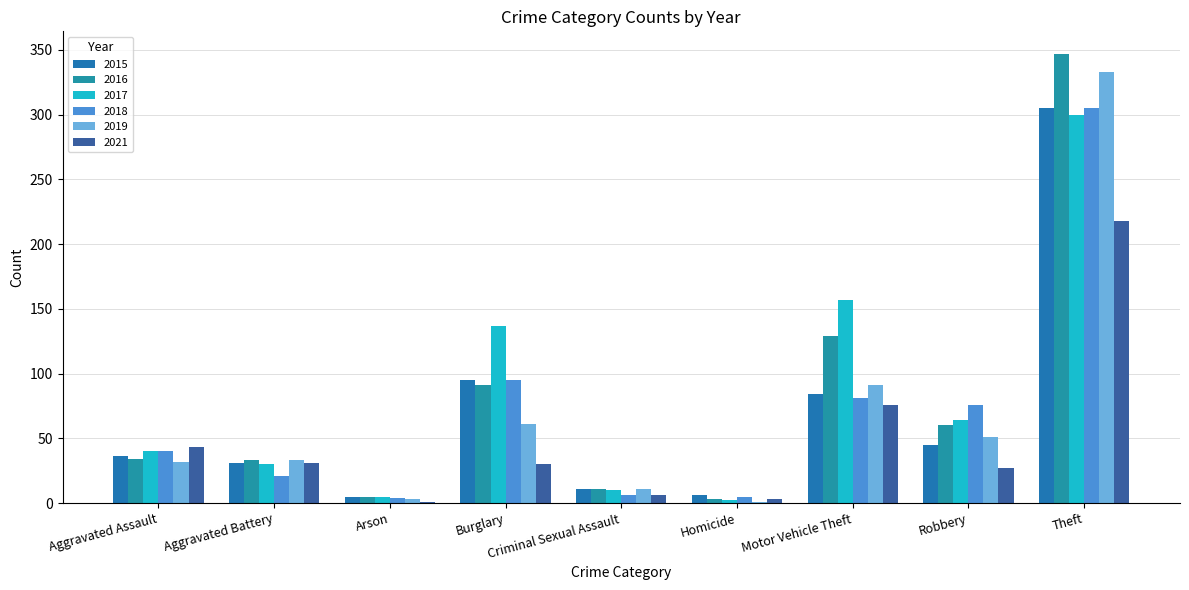

Where is 2019 nearest to the value 167?

Motor Vehicle Theft